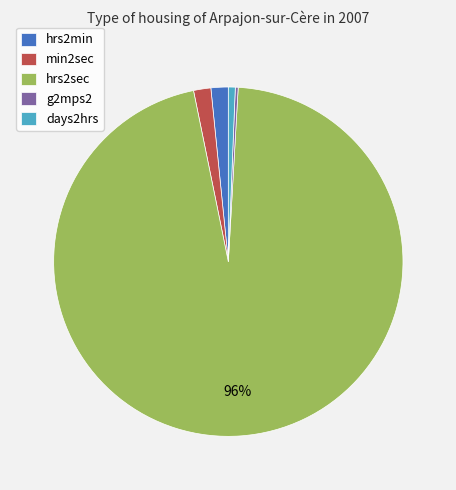

Which category accounts for the majority?

hrs2sec